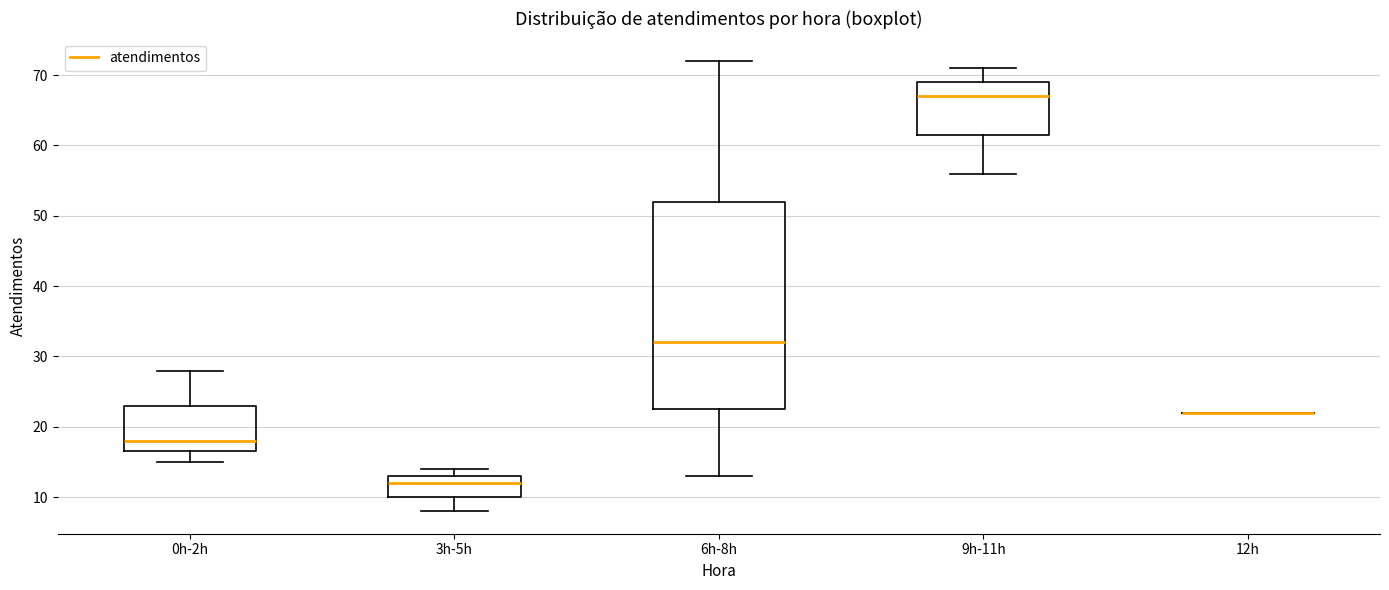

Which box is the tallest, from its lower edge to its upper edge?

6h-8h